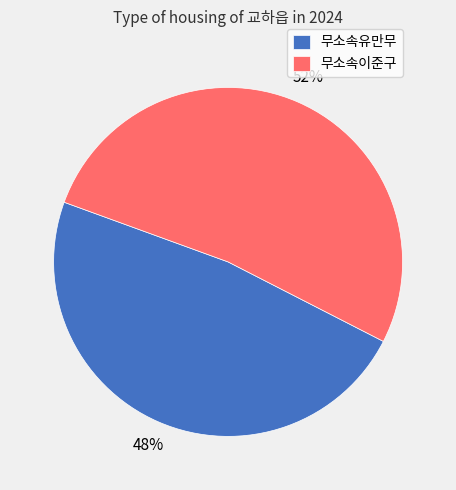

To the nearest percent, what is the difference between the largest and smallest slice percentages?

4%